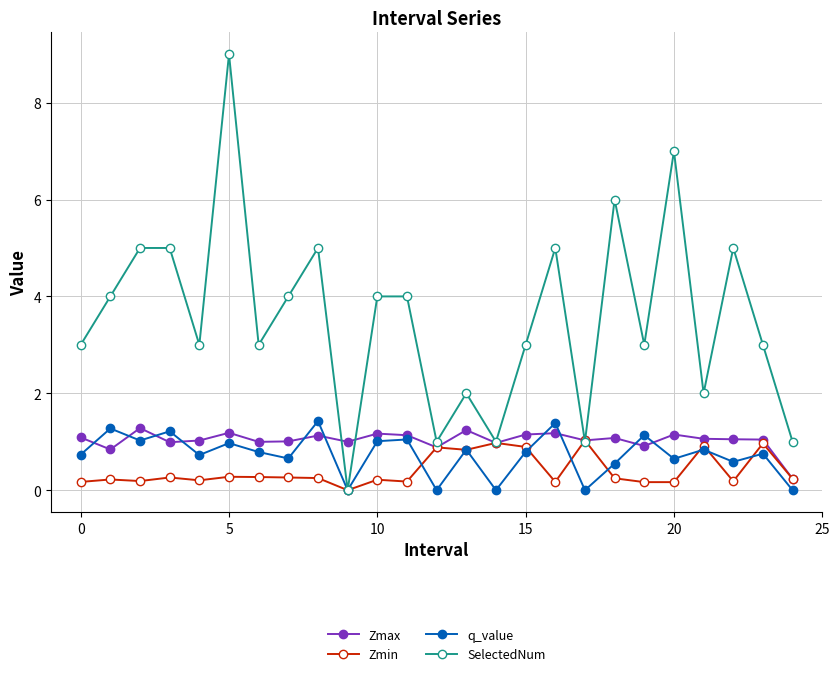

What is the difference between the maximum and minimum values in the Zmax series?

1.0